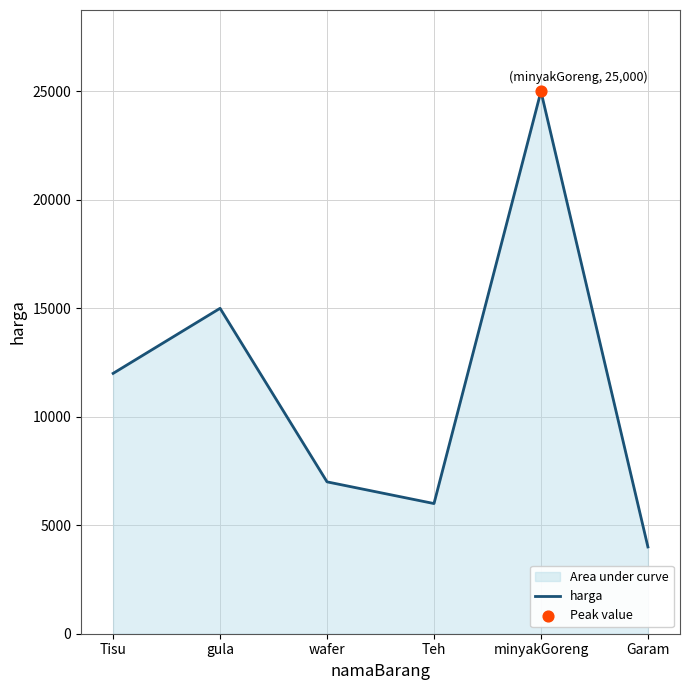

What is the change in value from Teh to minyakGoreng?

+19000